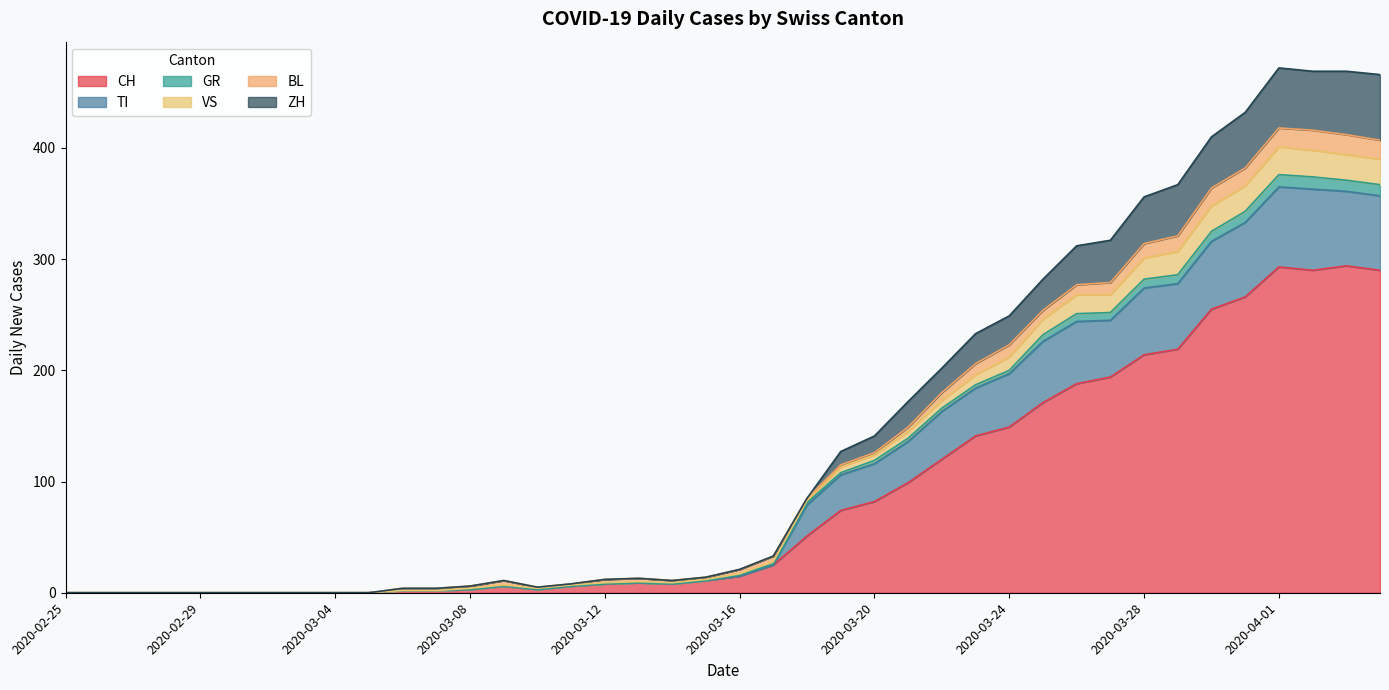

Which category has the lowest value in the TI series?

2020-02-25